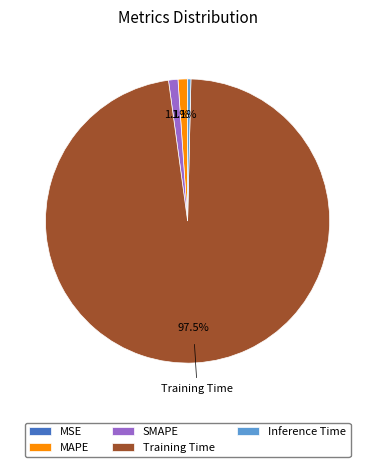

To the nearest percent, what is the difference between the largest and smallest slice percentages?

97%